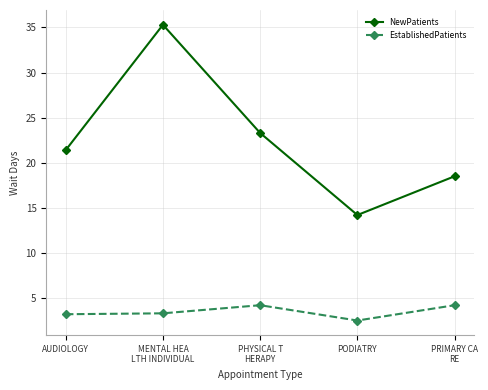

At which category is the sum across all series the highest?

MENTAL HEA
LTH INDIVIDUAL